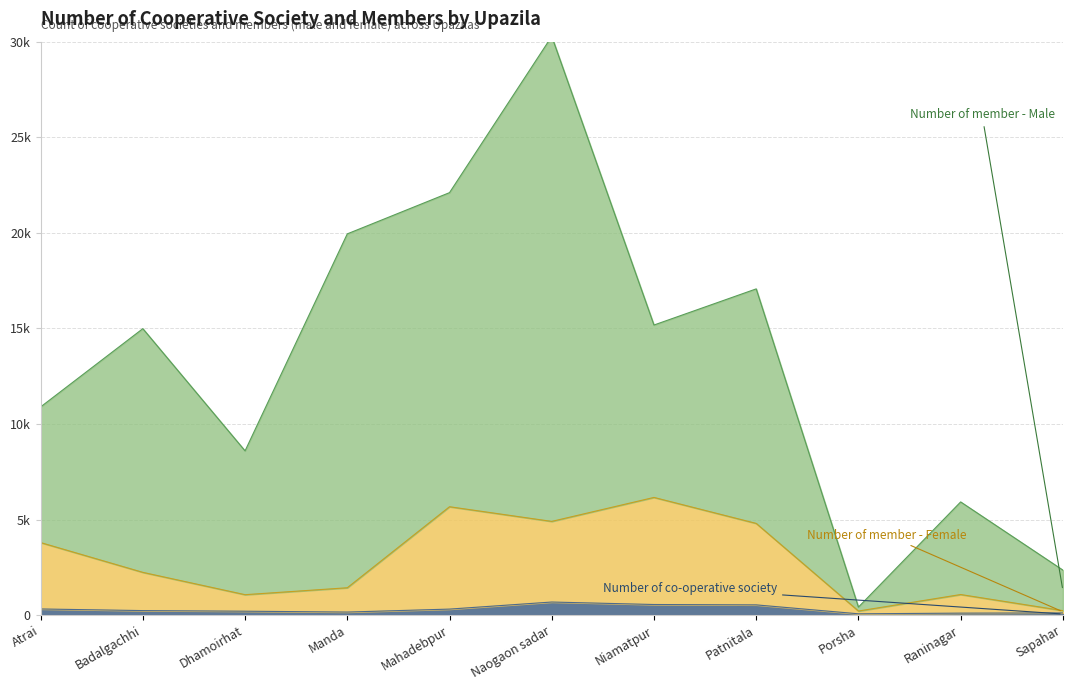

How many interior local valleys does the Number of member - Female series have?

3